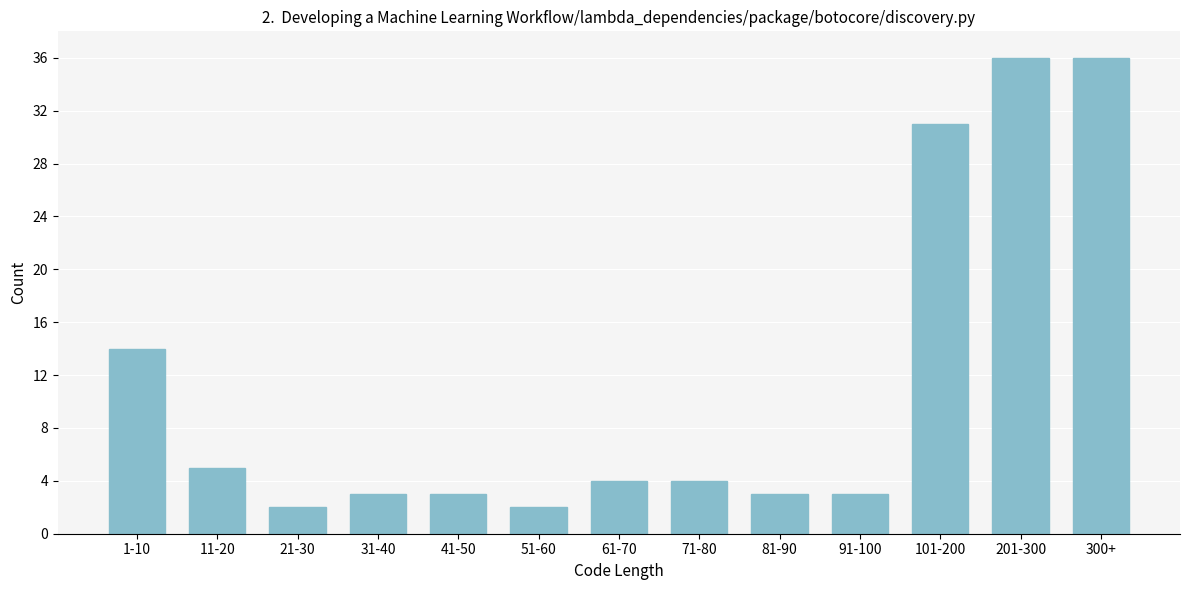

Reading left to right, what are all the values shown in this chart?

1-10=14	11-20=5	21-30=2	31-40=3	41-50=3	51-60=2	61-70=4	71-80=4	81-90=3	91-100=3	101-200=31	201-300=36	300+=36